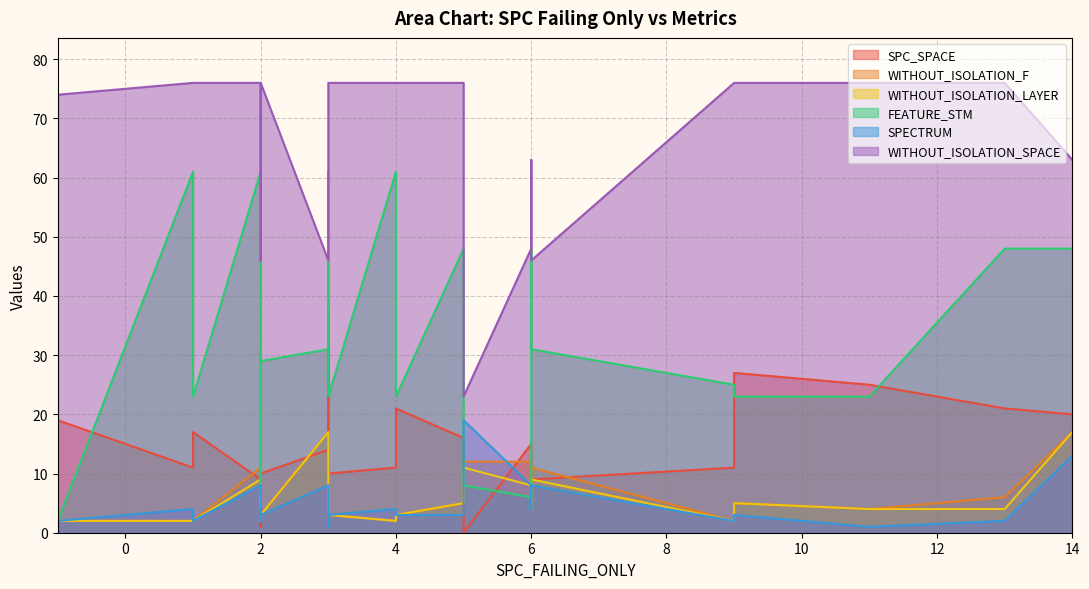

True or false: WITHOUT_ISOLATION_LAYER and WITHOUT_ISOLATION_F cross at least once.

False